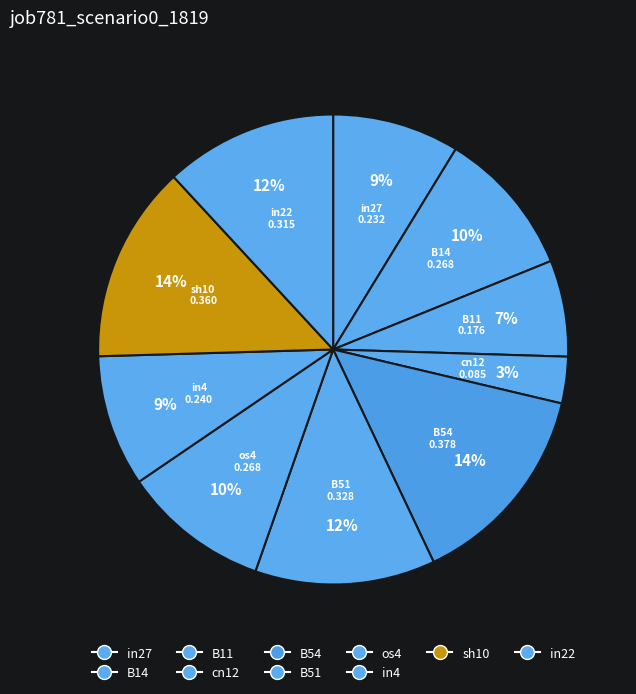

How many slices are in this pie chart?

10